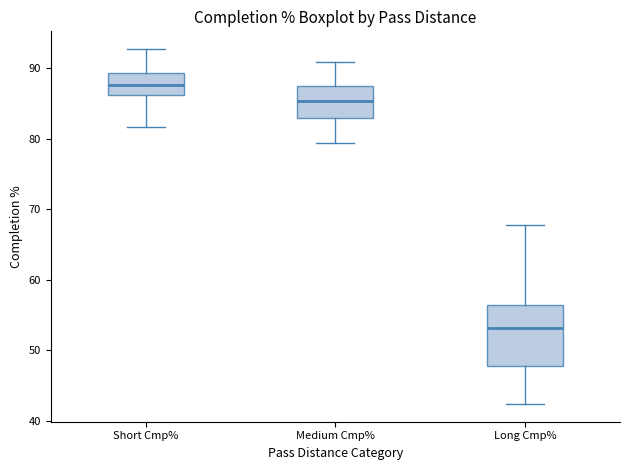

Comparing the boxes themselves (not the whiskers), which one is the tallest?

Long Cmp%